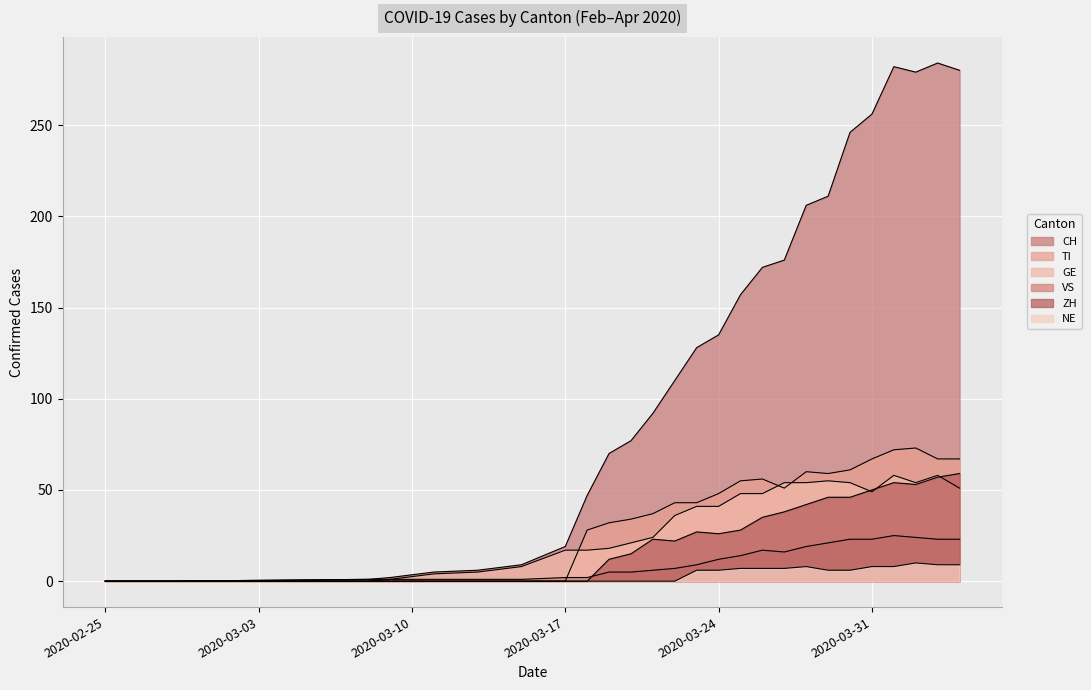

What is the average value of the GE series?

31